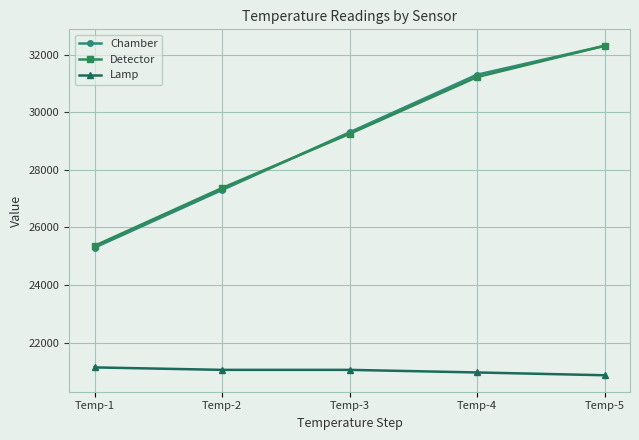

Reading left to right, list all the values displayed in this chart.

Chamber: 25300	27300	29300	31300	32300
Detector: 25363	27368	29246	31216	32302
Lamp: 21141	21056	21056	20966	20869